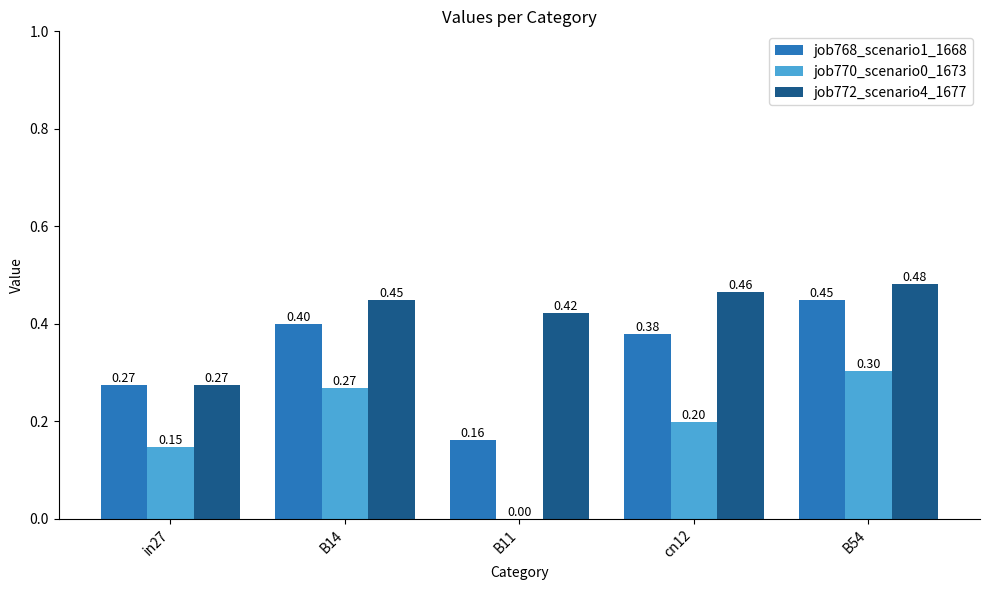

What are all the series names shown in the legend?

job768_scenario1_1668, job770_scenario0_1673, job772_scenario4_1677